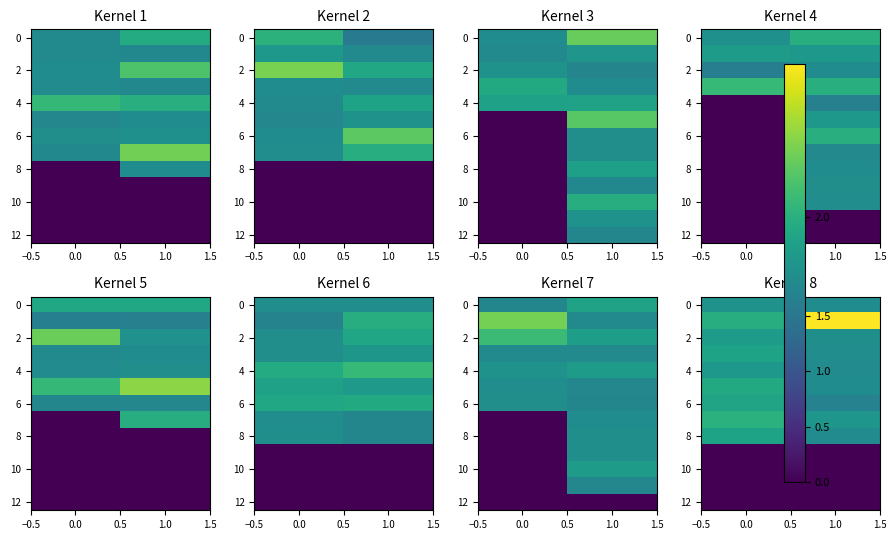

Is it true that 8 equals 3.1 at 0.0?

False